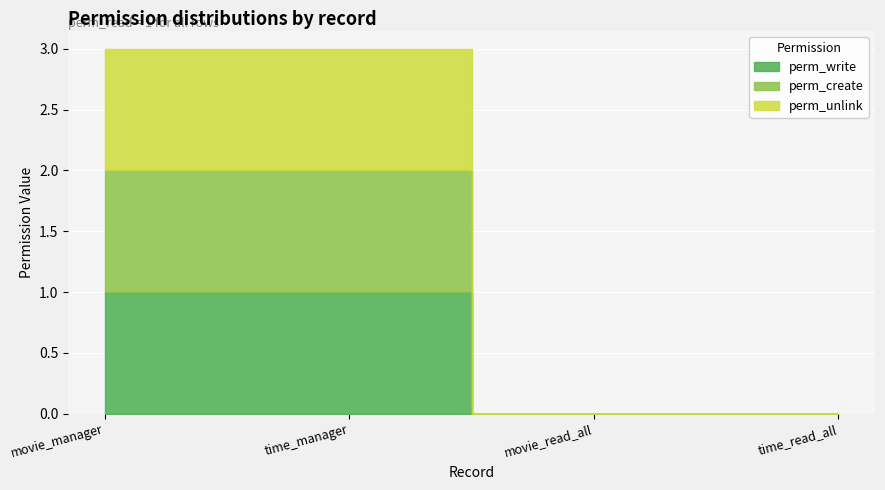

True or false: perm_unlink and perm_create intersect in this chart.

False